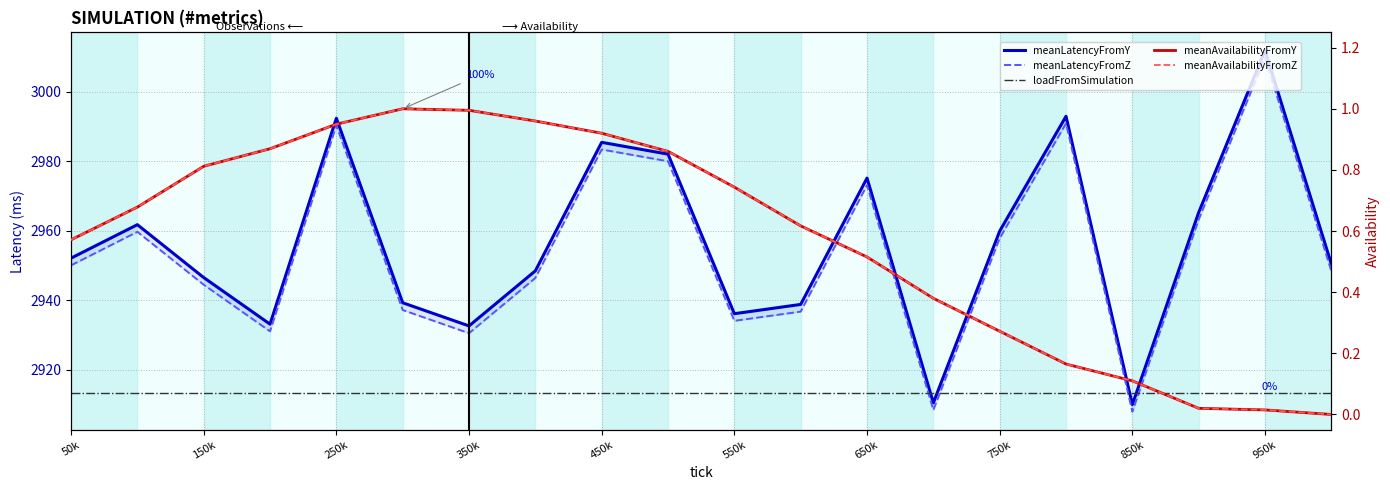

Is it true that loadFromSimulation equals 2913.3 at 50k?

True